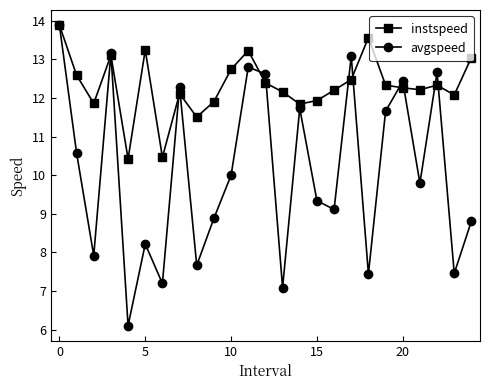

Count the number of categories in the chart.

25